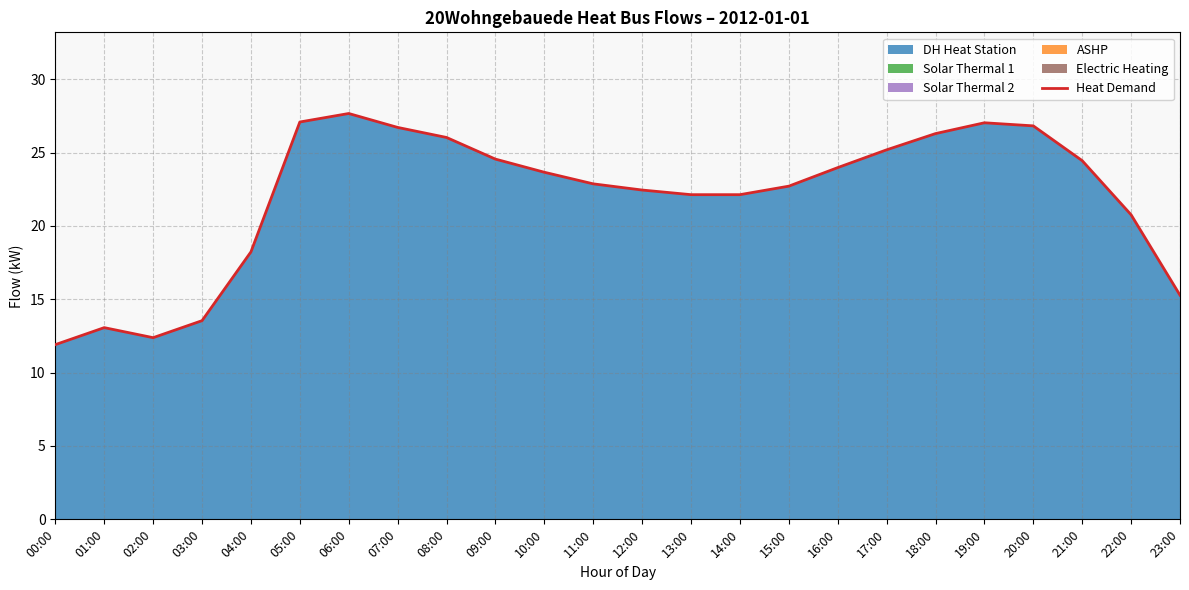

How many data points are less than 23?

12